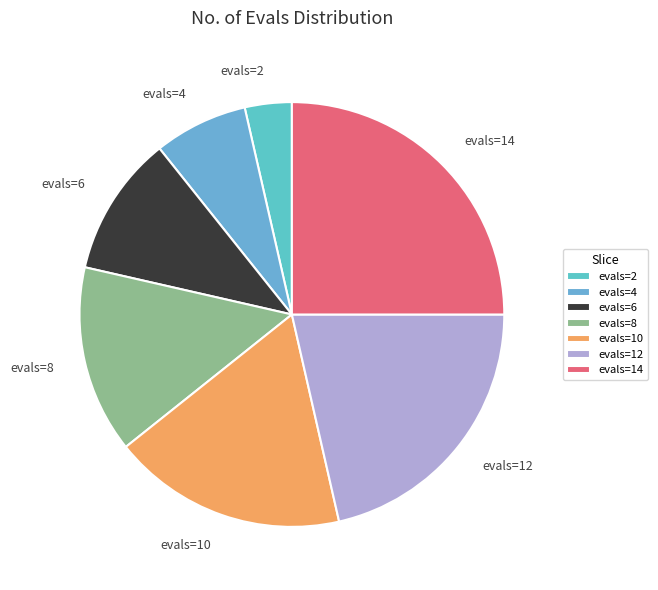

Is evals=4 the majority of the pie?

No